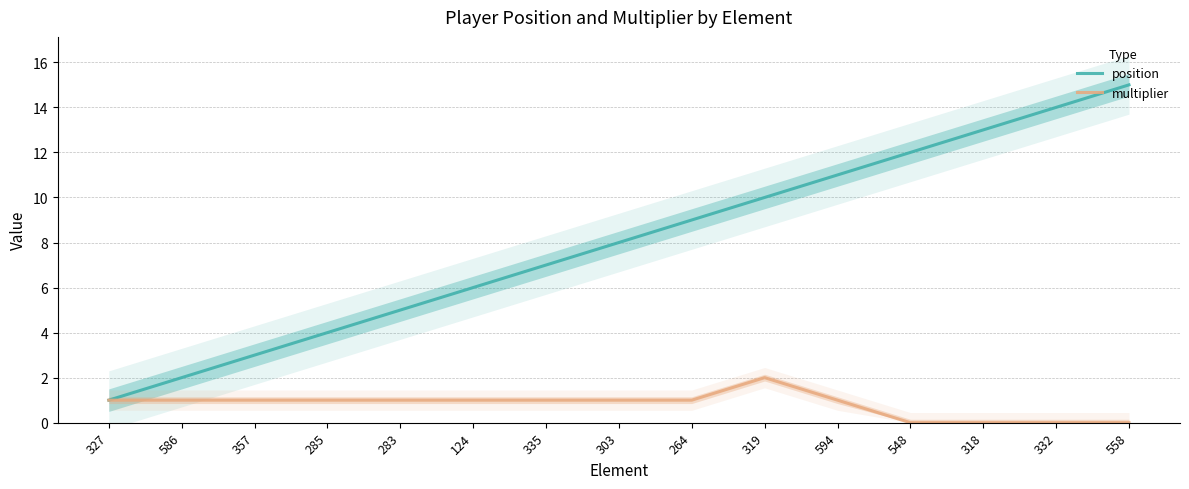

At 332, list the series in order from largest to smallest.

position, multiplier